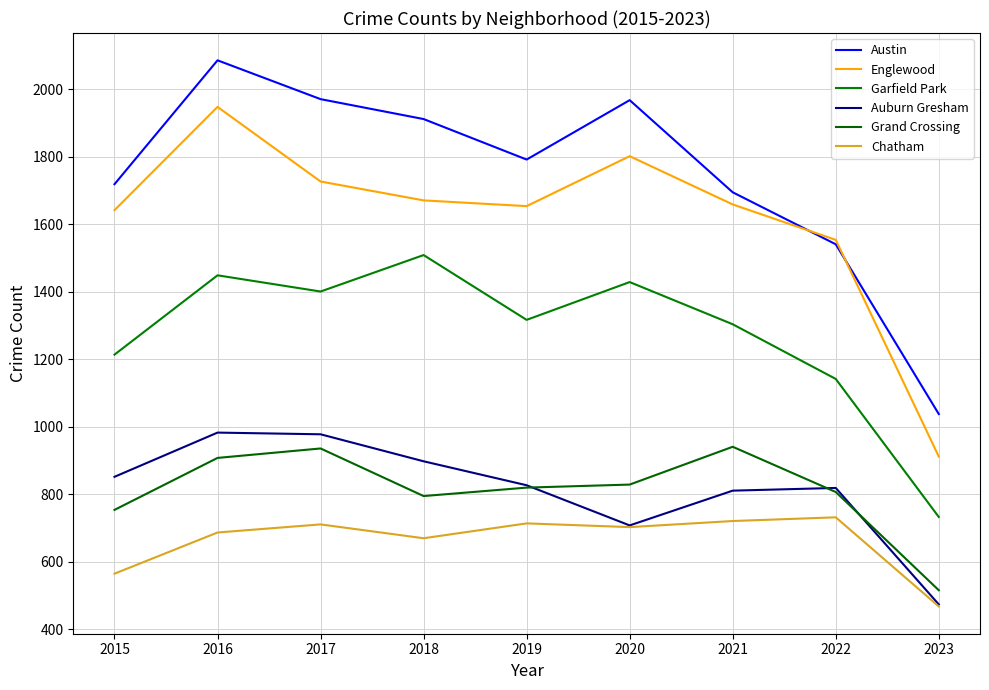

What is the approximate value of Englewood at 2015?

1642